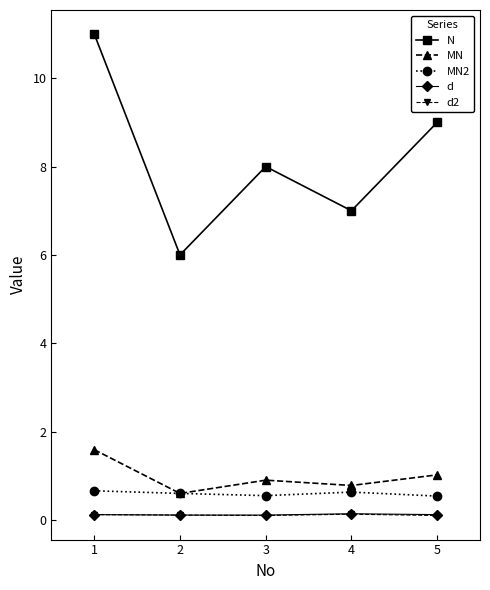

Where is the first local minimum for MN?

2